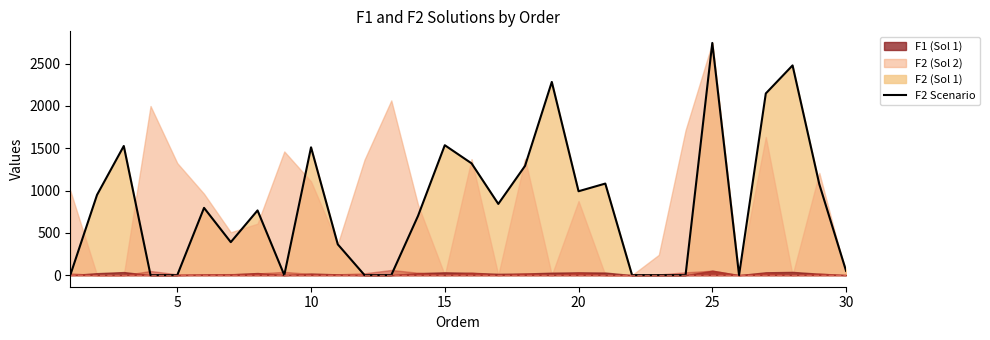

What is the maximum value shown in the chart?

2745.5